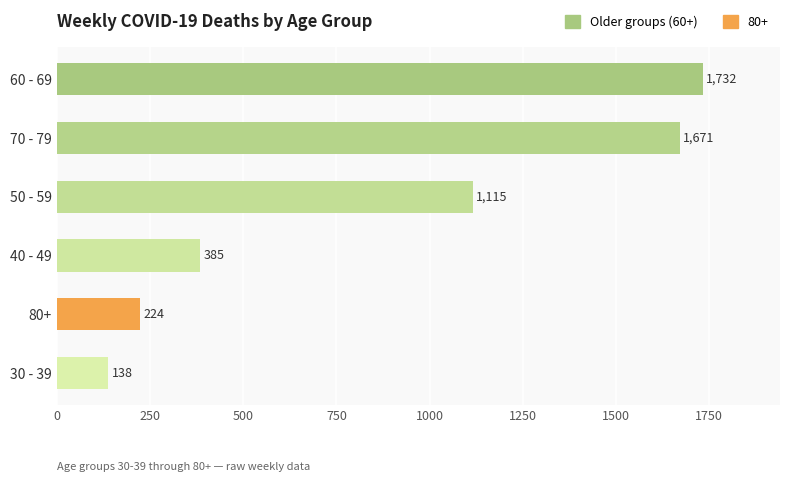

Which label corresponds to the smallest value in the chart?

30 - 39